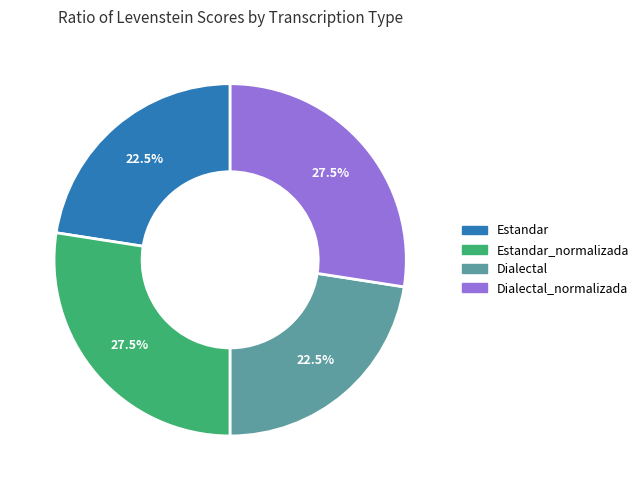

How many segments does this pie chart have?

4